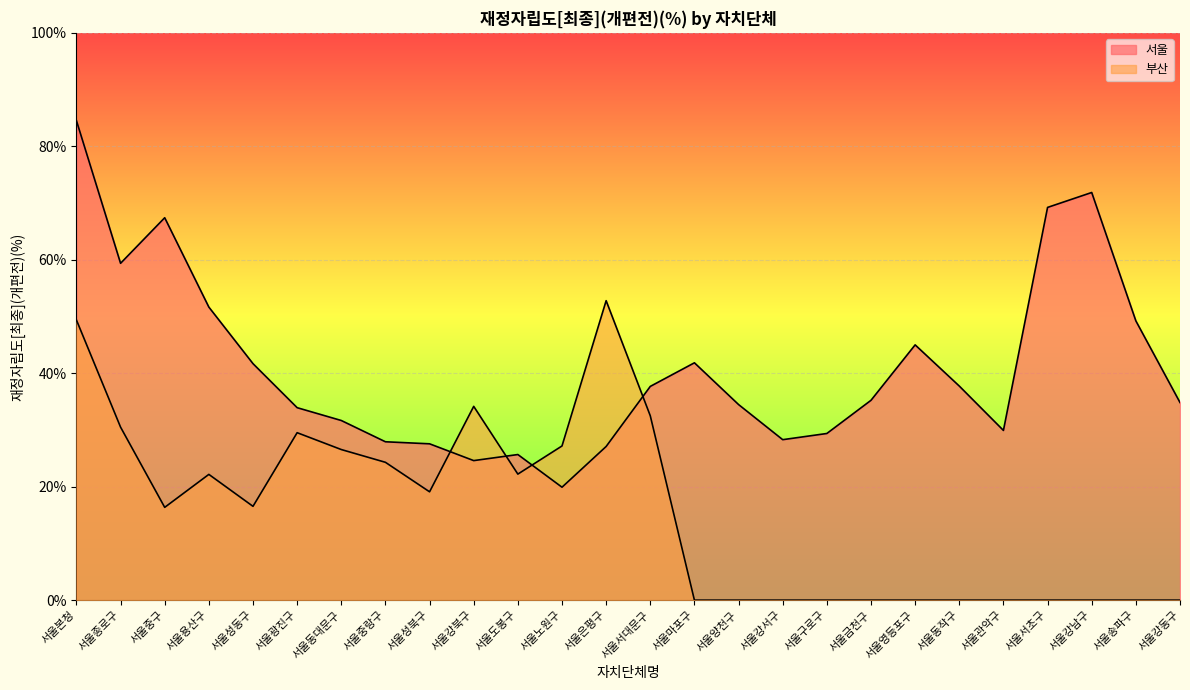

Which series ends up on top after the final intersection of 서울 and 부산?

서울